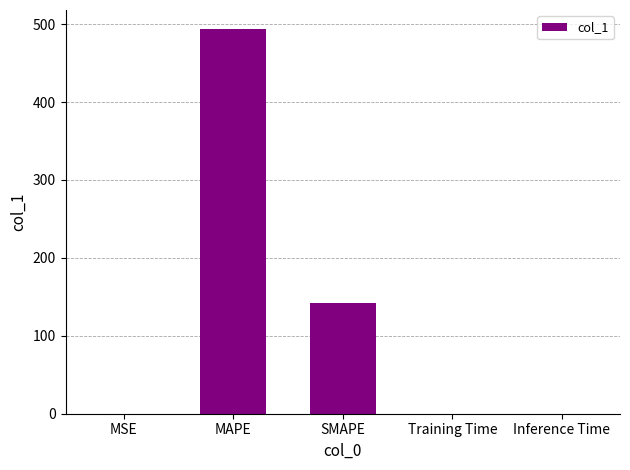

Which has a higher value, MAPE or MSE?

MAPE